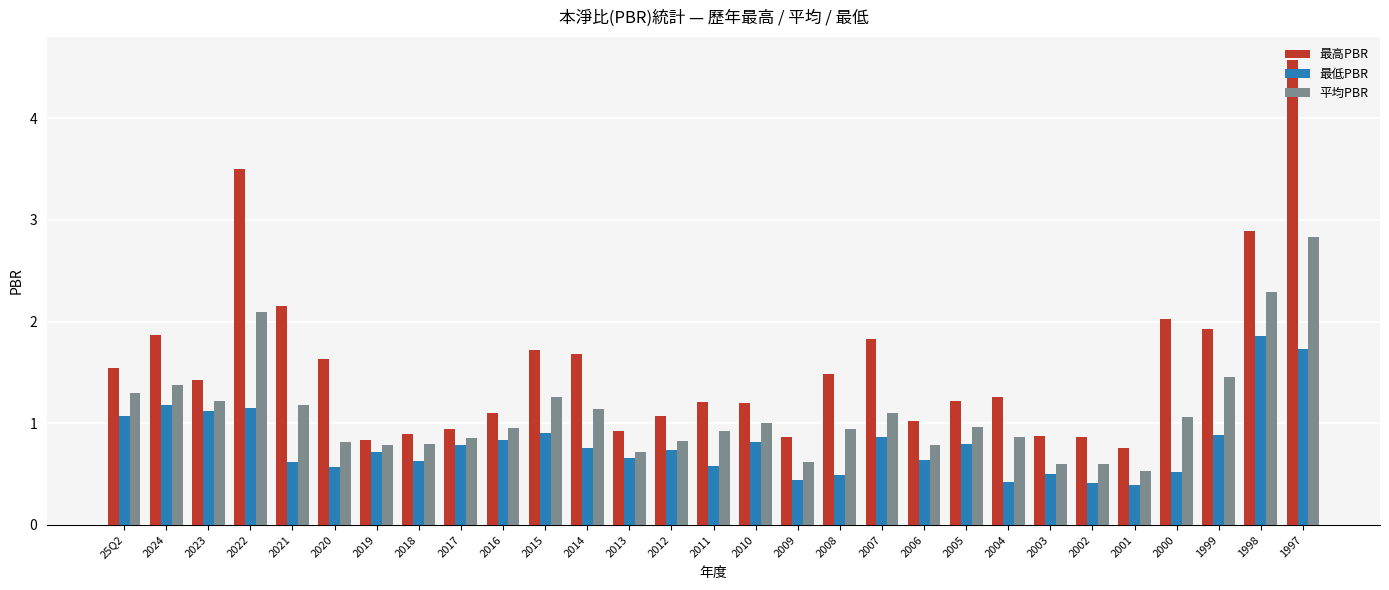

What is the minimum value shown in the chart?

0.4